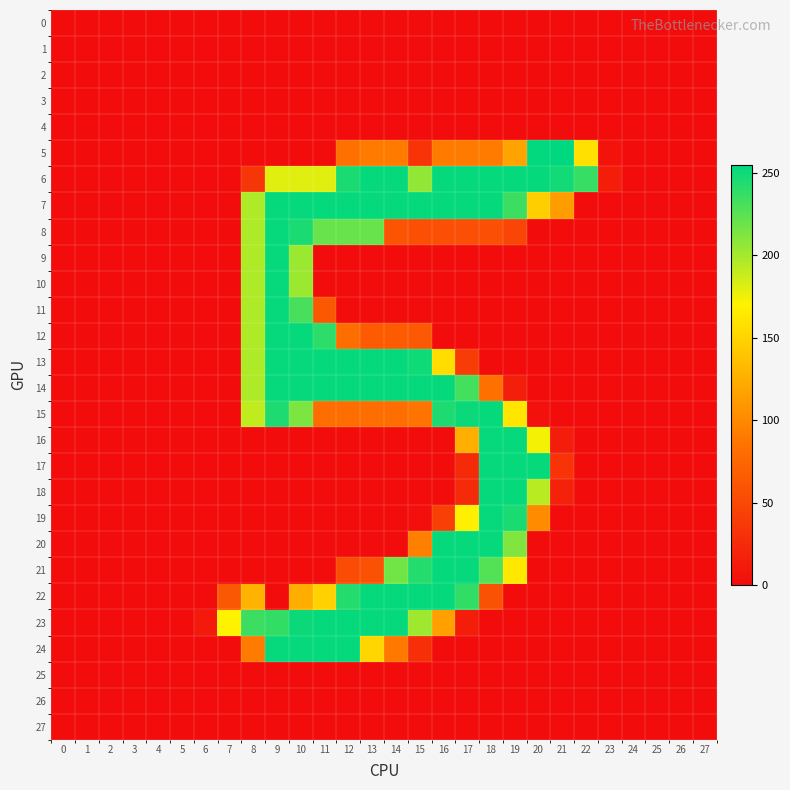

Which series has the widest spread of values?

5